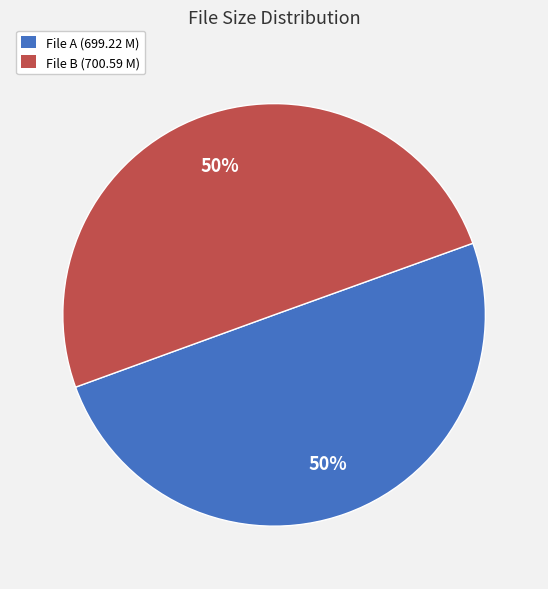

Is it true that File A (699.22 M) is 50% of the pie?

True